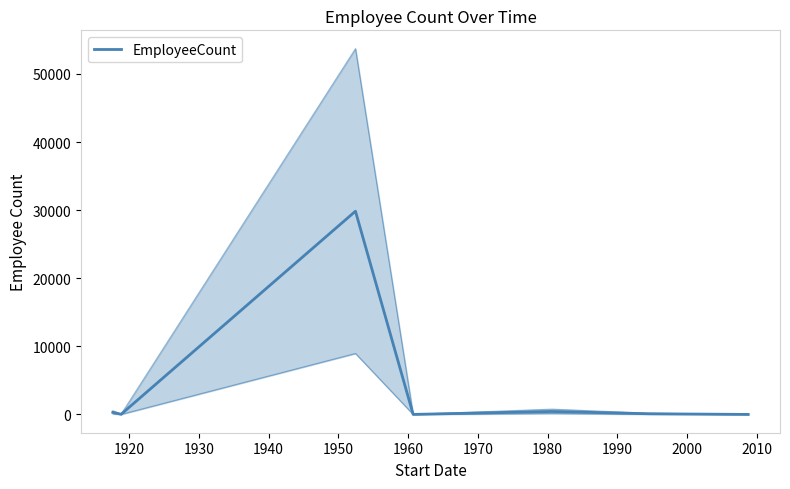

What is the average value?

4386